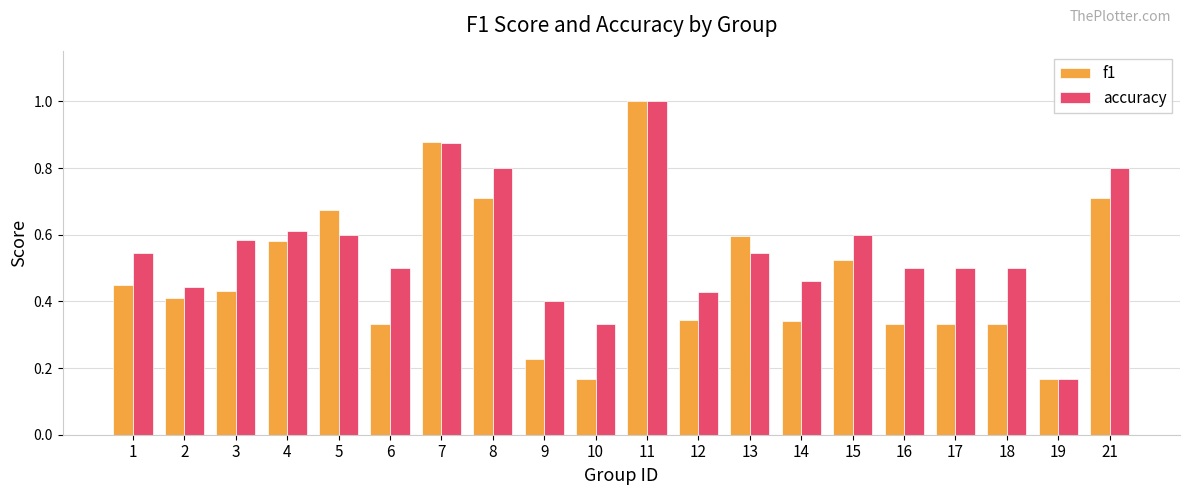

Rank the series by their average value, from highest to lowest.

accuracy, f1